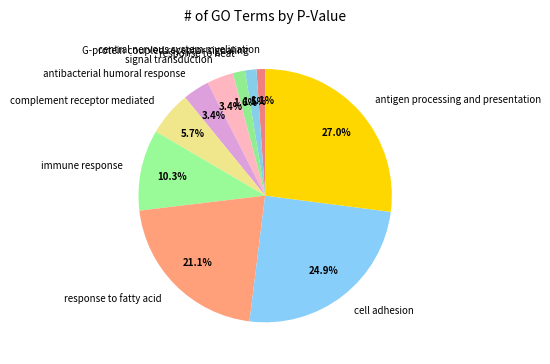

The immune response slice represents 18% of the pie. True or false?

False